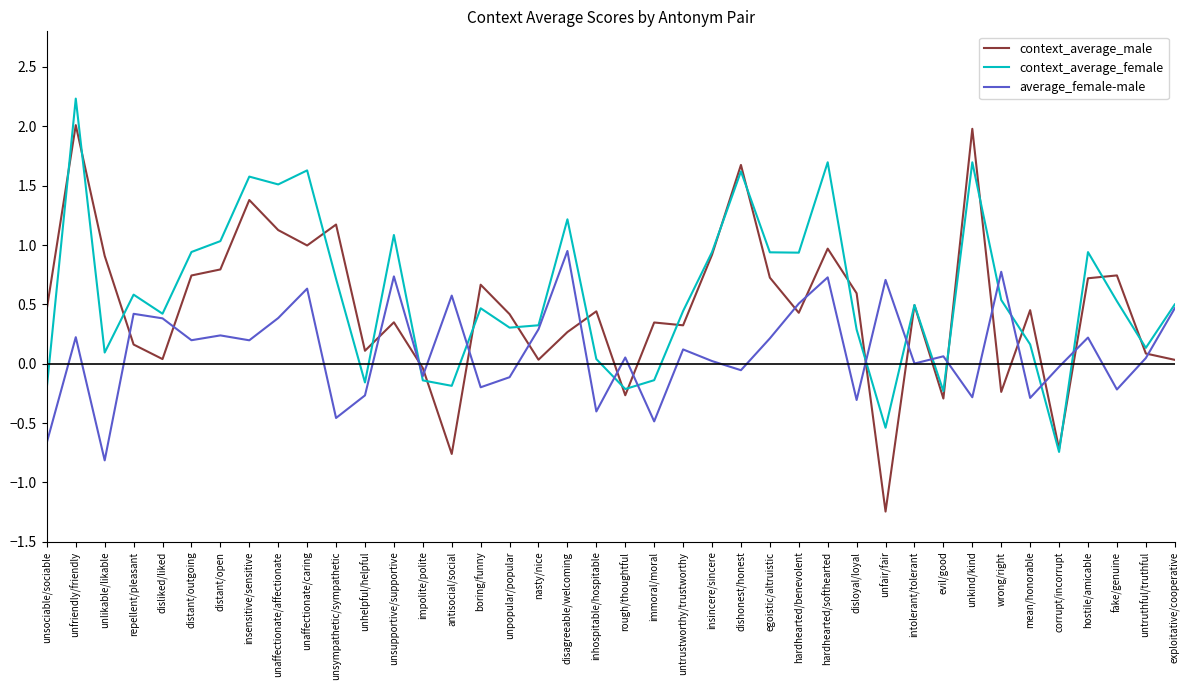

At which category is the sum across all series the highest?

unfriendly/friendly